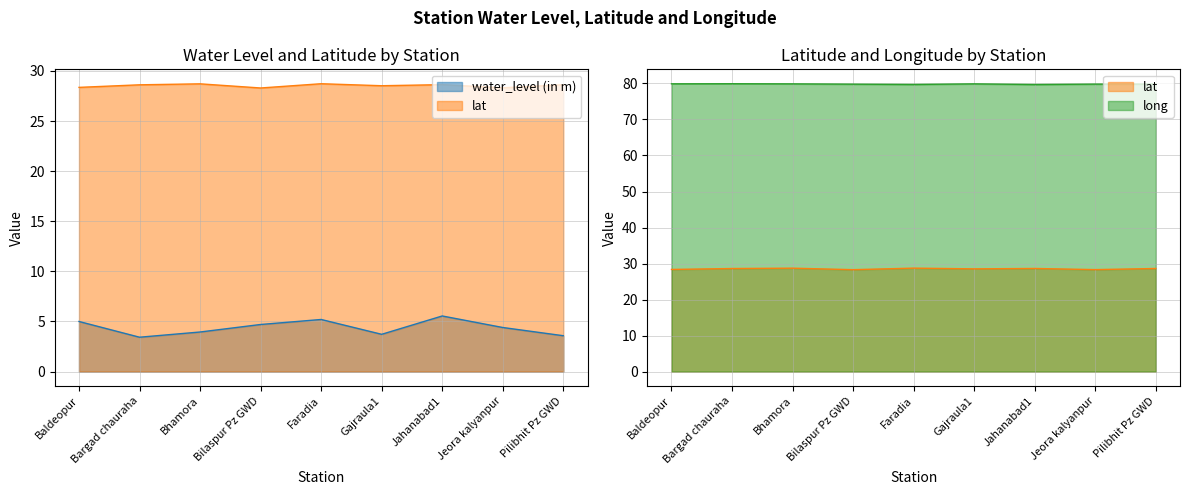

What position from the right is Baldeopur?

9